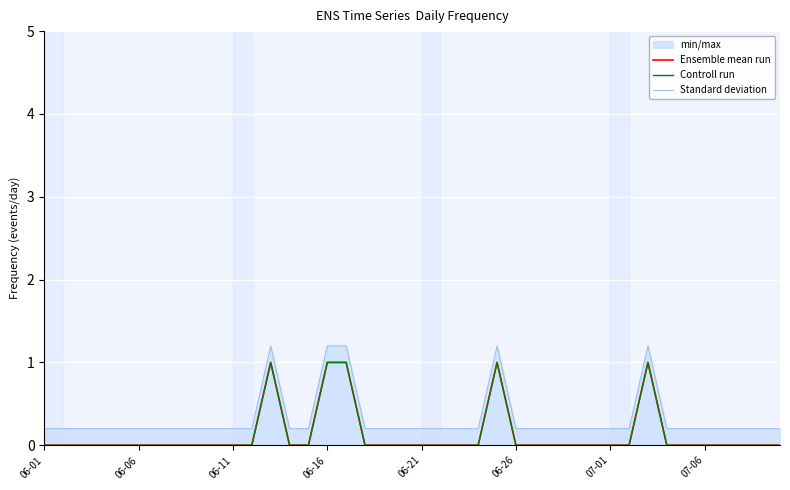

Reading left to right, list all the values displayed in this chart.

Ensemble mean run: 0.0	0.0	0.0	0.0	0.0	0.0	0.0	0.0	0.0	0.0	0.0	0.0	1.0	0.0	0.0	1.0	1.0	0.0	0.0	0.0	0.0	0.0	0.0	0.0	1.0	0.0	0.0	0.0	0.0	0.0	0.0	0.0	1.0	0.0	0.0	0.0	0.0	0.0	0.0	0.0
Controll run: 0.0	0.0	0.0	0.0	0.0	0.0	0.0	0.0	0.0	0.0	0.0	0.0	1.0	0.0	0.0	1.0	1.0	0.0	0.0	0.0	0.0	0.0	0.0	0.0	1.0	0.0	0.0	0.0	0.0	0.0	0.0	0.0	1.0	0.0	0.0	0.0	0.0	0.0	0.0	0.0
Standard deviation: 0.2	0.2	0.2	0.2	0.2	0.2	0.2	0.2	0.2	0.2	0.2	0.2	1.2	0.2	0.2	1.2	1.2	0.2	0.2	0.2	0.2	0.2	0.2	0.2	1.2	0.2	0.2	0.2	0.2	0.2	0.2	0.2	1.2	0.2	0.2	0.2	0.2	0.2	0.2	0.2